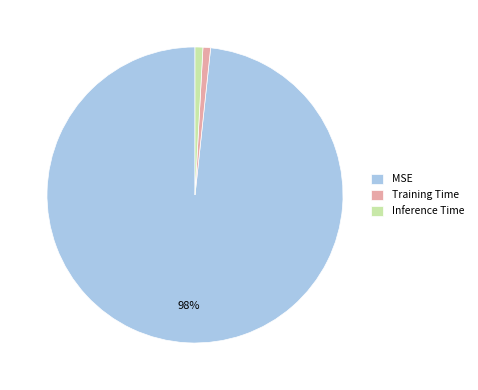

Which slice is the largest?

MSE